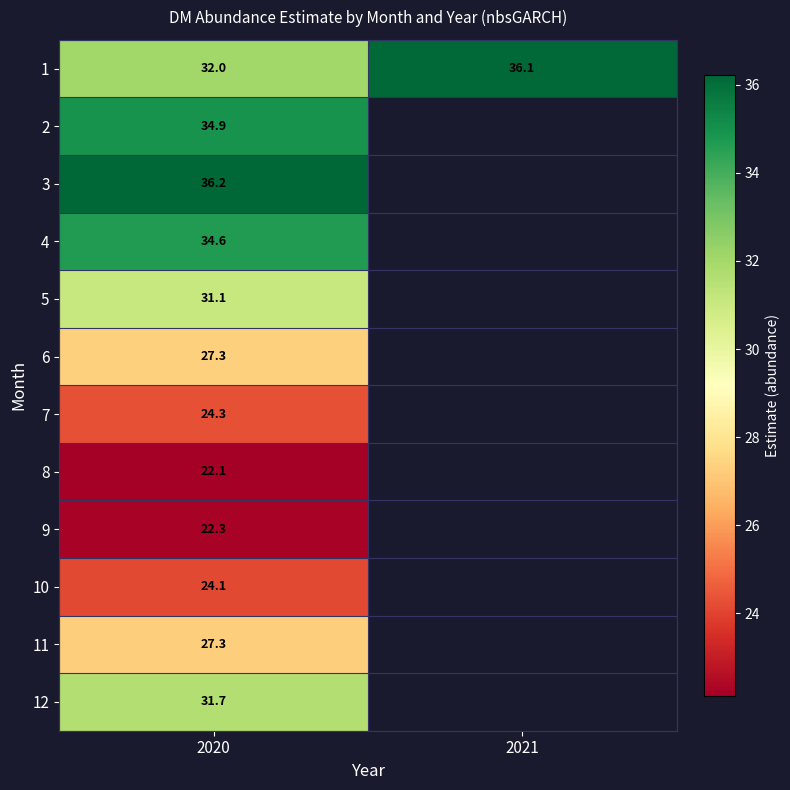

What is the lowest value of the 5 series?

31.1